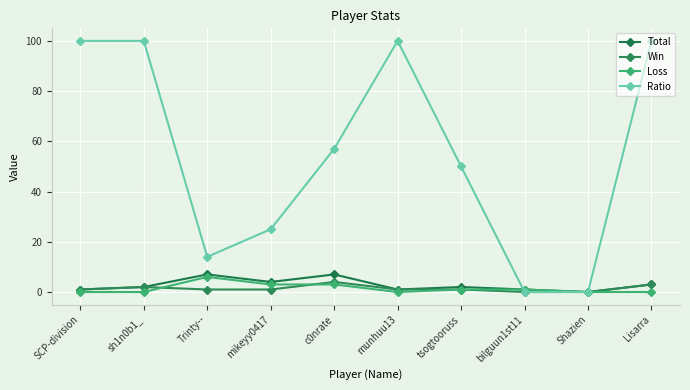

What is the sum of all Win values?

14